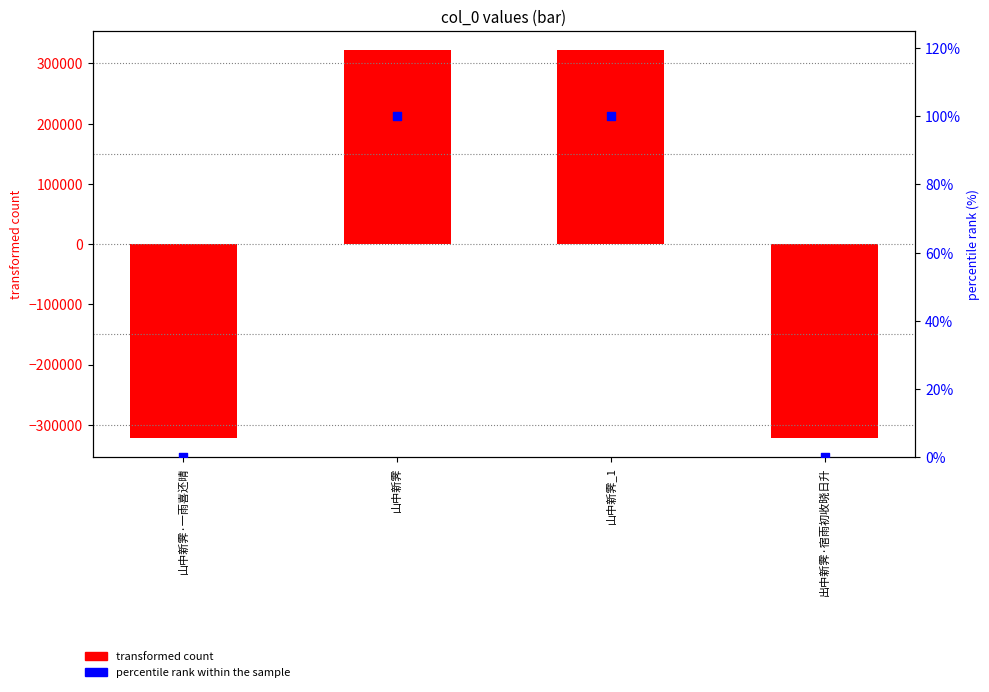

Which series contains the highest Y value?

transformed count